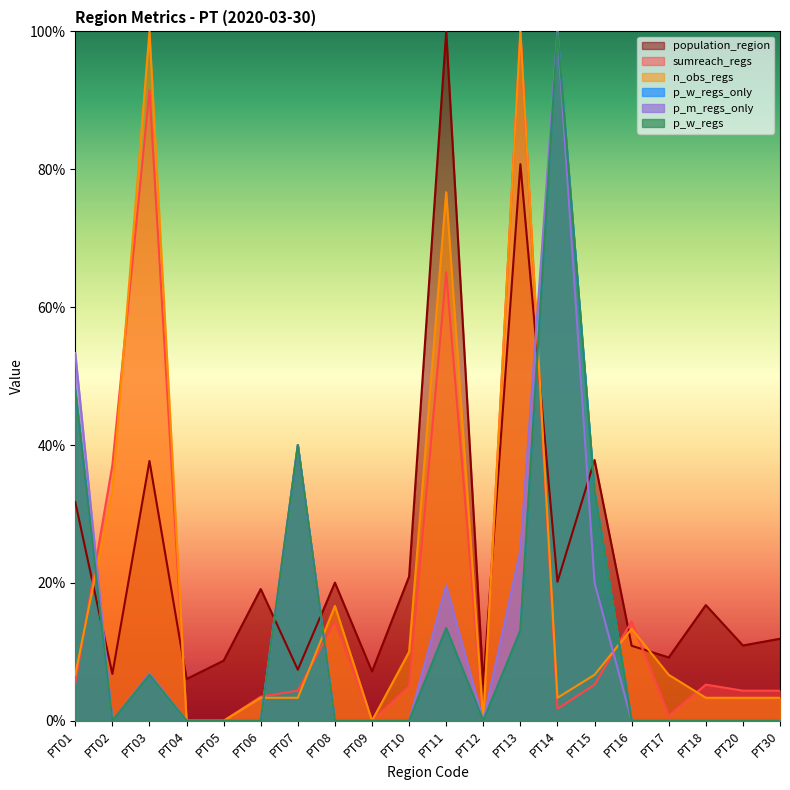

Reading left to right, transcribe all the data shown in this chart.

population_region: PT01=0.3	PT02=0.1	PT03=0.4	PT04=0.1	PT05=0.1	PT06=0.2	PT07=0.1	PT08=0.2	PT09=0.1	PT10=0.2	PT11=1.0	PT12=0.1	PT13=0.8	PT14=0.2	PT15=0.4	PT16=0.1	PT17=0.1	PT18=0.2	PT20=0.1	PT30=0.1
sumreach_regs: PT01=0.1	PT02=0.4	PT03=0.9	PT04=0.0	PT05=0.0	PT06=0.0	PT07=0.0	PT08=0.1	PT09=0.0	PT10=0.1	PT11=0.7	PT12=0.0	PT13=1.0	PT14=0.0	PT15=0.1	PT16=0.1	PT17=0.0	PT18=0.1	PT20=0.0	PT30=0.0
n_obs_regs: PT01=0.1	PT02=0.3	PT03=1.0	PT04=0.0	PT05=0.0	PT06=0.0	PT07=0.0	PT08=0.2	PT09=0.0	PT10=0.1	PT11=0.8	PT12=0.0	PT13=1.0	PT14=0.0	PT15=0.1	PT16=0.1	PT17=0.1	PT18=0.0	PT20=0.0	PT30=0.0
p_w_regs_only: PT01=0.5	PT02=0.0	PT03=0.1	PT04=0.0	PT05=0.0	PT06=0.0	PT07=0.4	PT08=0.0	PT09=0.0	PT10=0.0	PT11=0.1	PT12=0.0	PT13=0.1	PT14=1.0	PT15=0.3	PT16=0.0	PT17=0.0	PT18=0.0	PT20=0.0	PT30=0.0
p_m_regs_only: PT01=0.5	PT02=0.0	PT03=0.1	PT04=0.0	PT05=0.0	PT06=0.0	PT07=0.4	PT08=0.0	PT09=0.0	PT10=0.0	PT11=0.2	PT12=0.0	PT13=0.2	PT14=1.0	PT15=0.2	PT16=0.0	PT17=0.0	PT18=0.0	PT20=0.0	PT30=0.0
p_w_regs: PT01=0.5	PT02=0.0	PT03=0.1	PT04=0.0	PT05=0.0	PT06=0.0	PT07=0.4	PT08=0.0	PT09=0.0	PT10=0.0	PT11=0.1	PT12=0.0	PT13=0.1	PT14=1.0	PT15=0.3	PT16=0.0	PT17=0.0	PT18=0.0	PT20=0.0	PT30=0.0